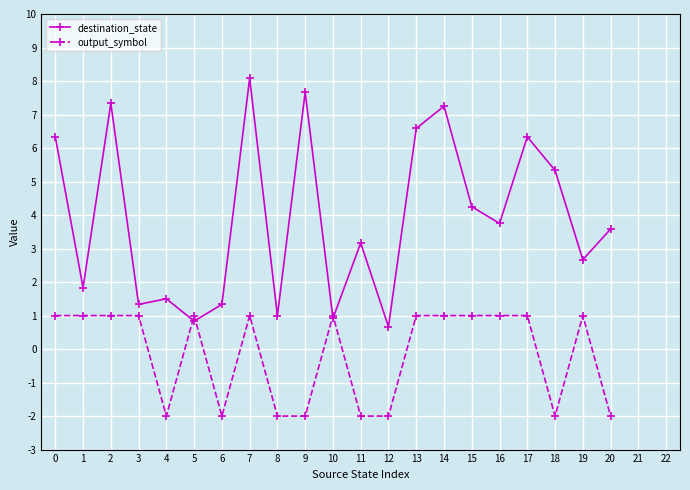

List the series in order of their peak value, highest first.

destination_state, output_symbol